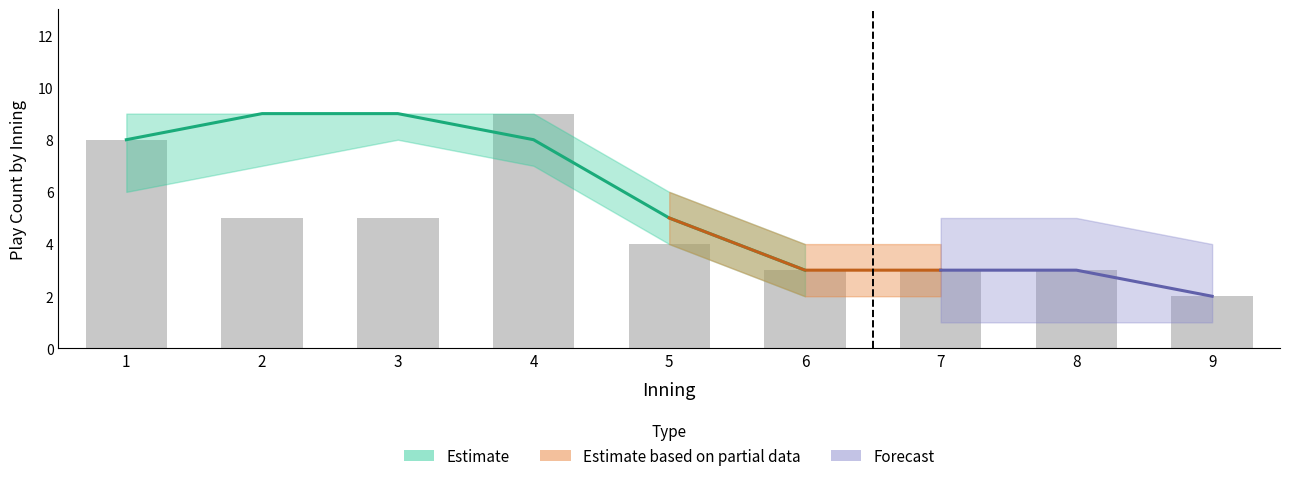

Which category has the lowest value across all series?

9